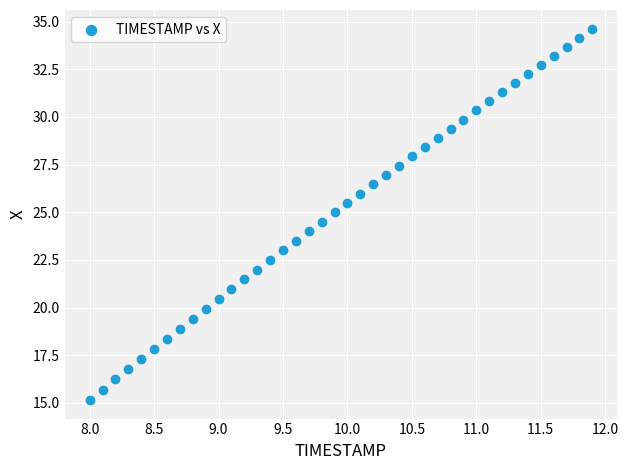

What is the range of Y values (max minus min)?

19.5